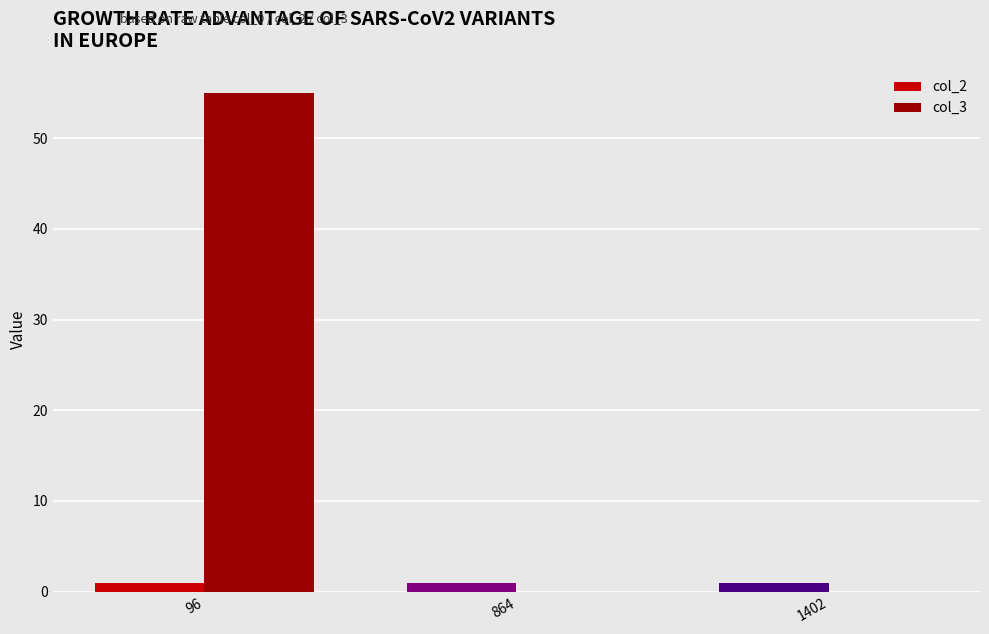

Which series has the widest spread of values?

col_3